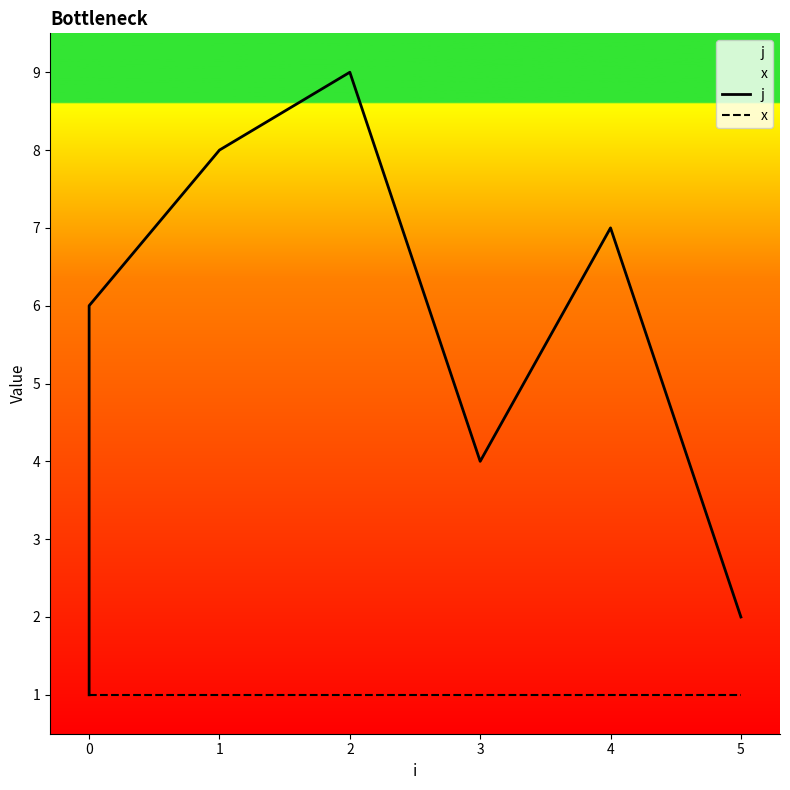

Is the value of x at 0 greater than the value of j at 0?

No